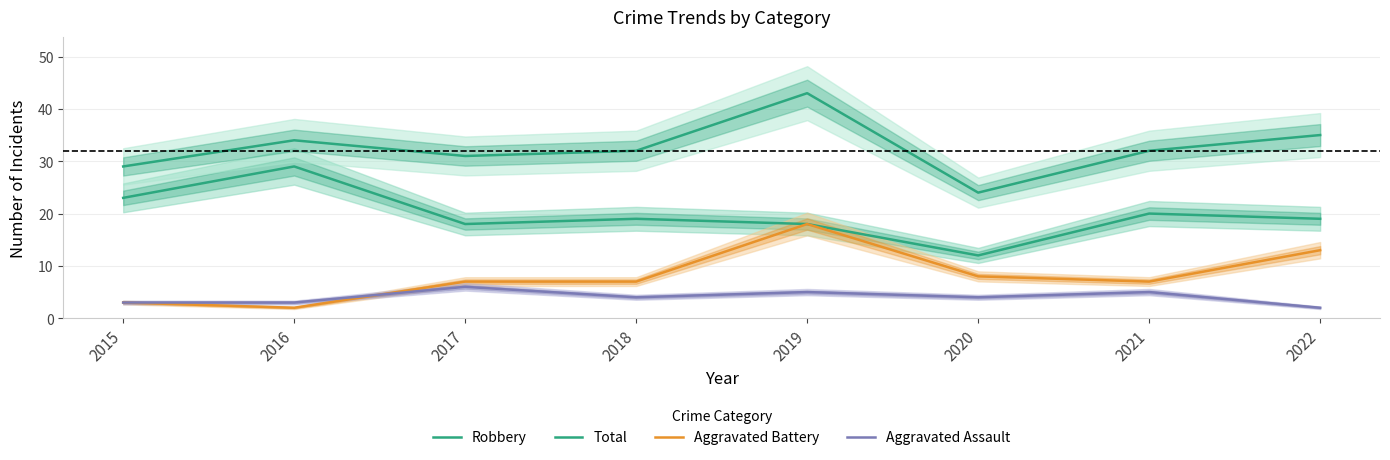

The Robbery series shows 29 at 2016. True or false?

True